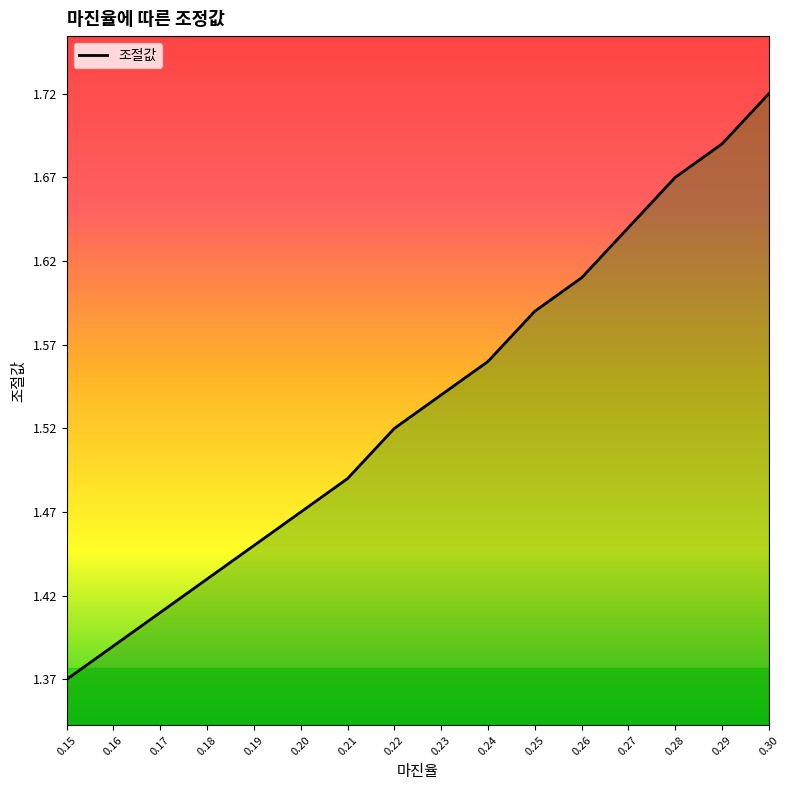

Where is the data nearest to the value 1?

0.15